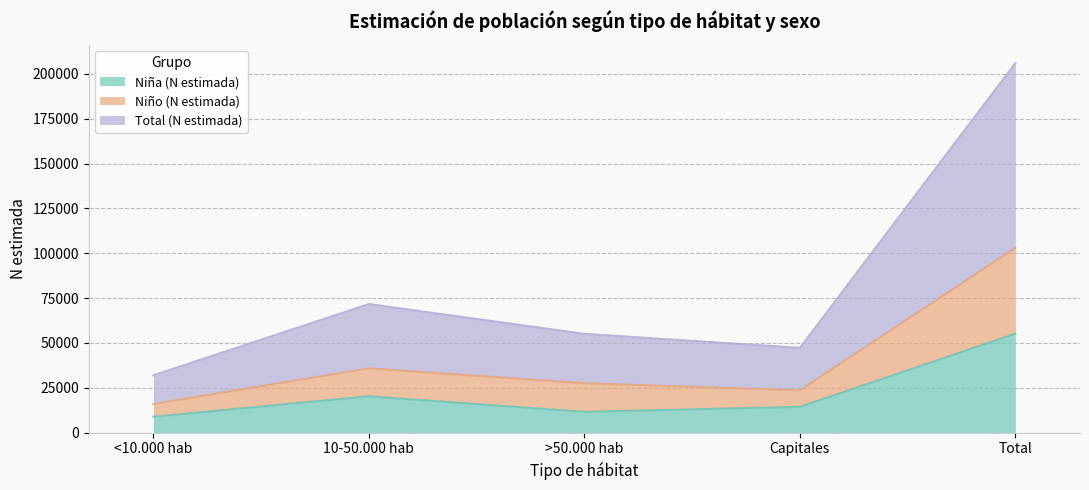

At which label is Niña (N estimada) closest to 31998?

10-50.000 hab